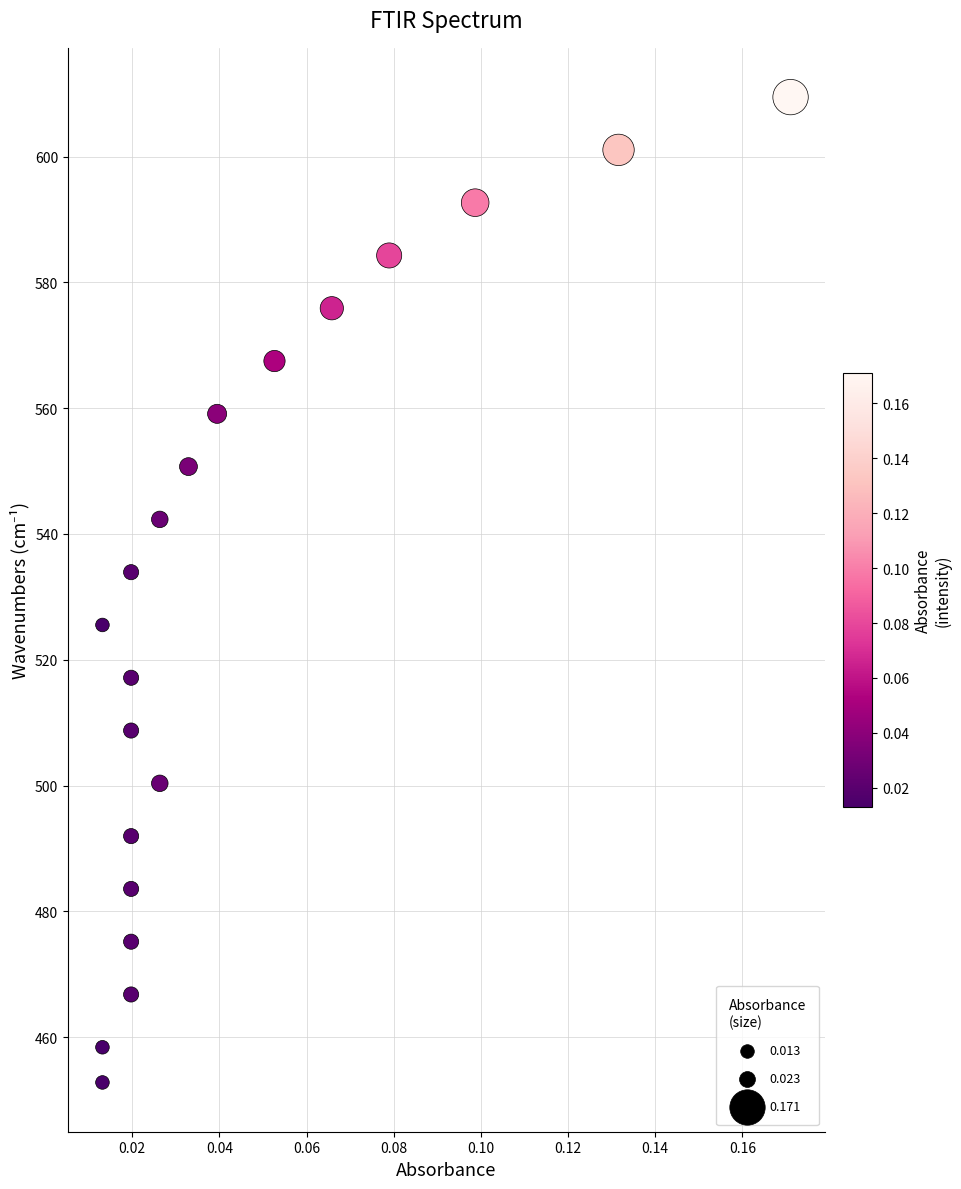

What Y value in the scatter plot is closest to 531?

533.9